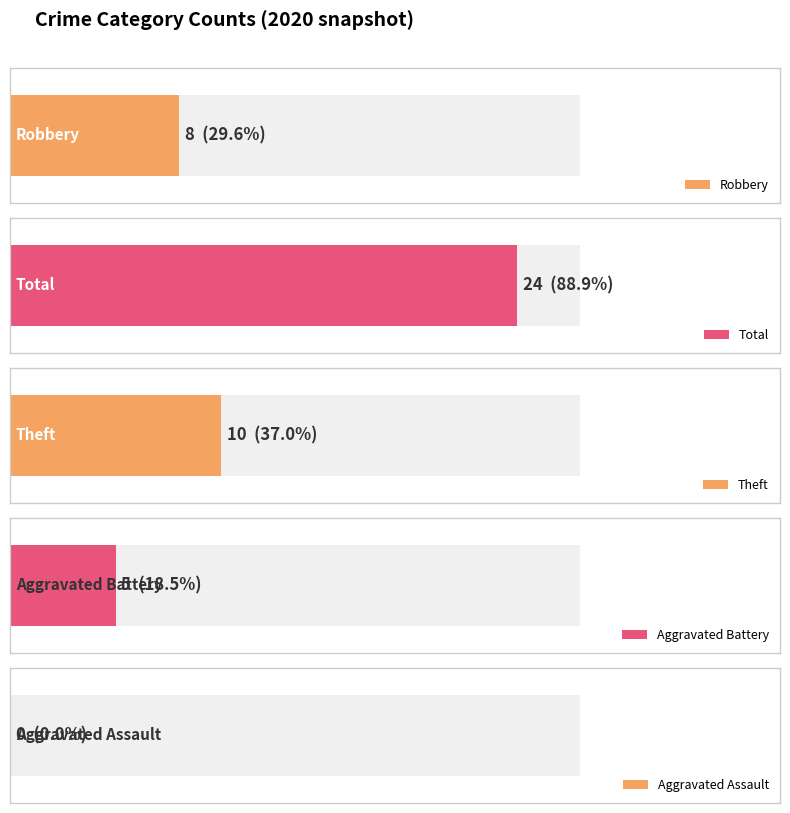

What are all the series names shown in the legend?

Aggravated Assault, Aggravated Battery, Robbery, Theft, Total